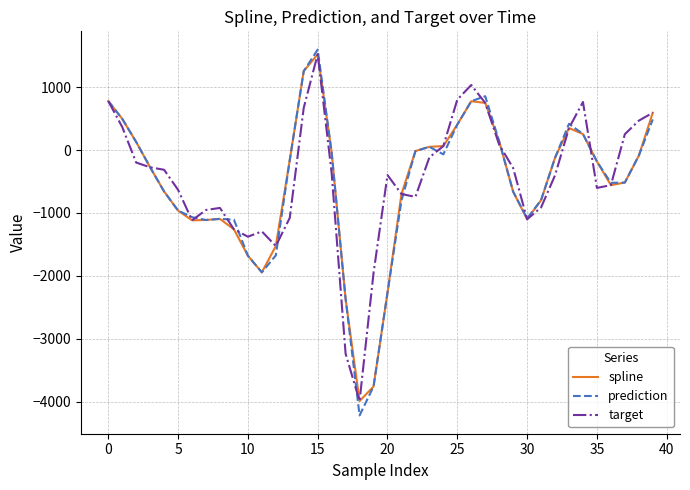

True or false: target and prediction cross at least once.

True